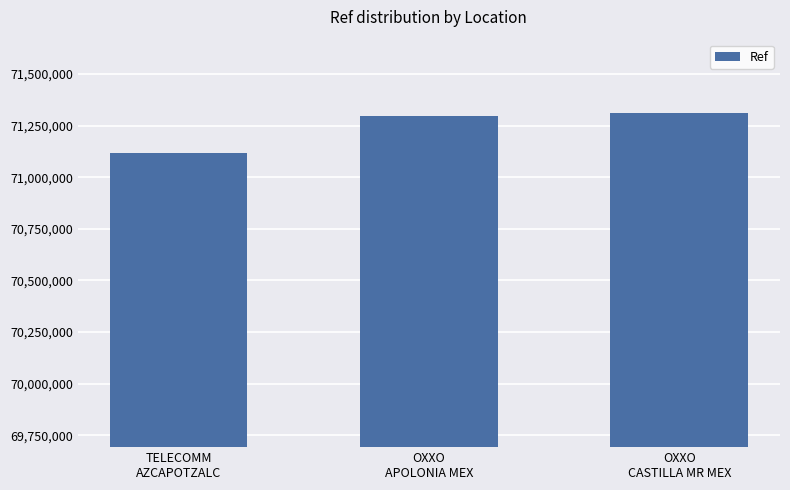

What is the greatest value displayed?

71309183